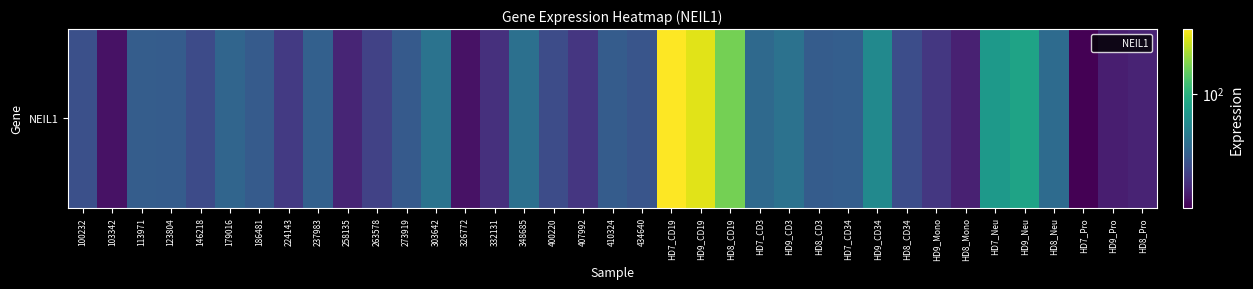

Which label corresponds to the largest value in the chart?

HD7_CD19